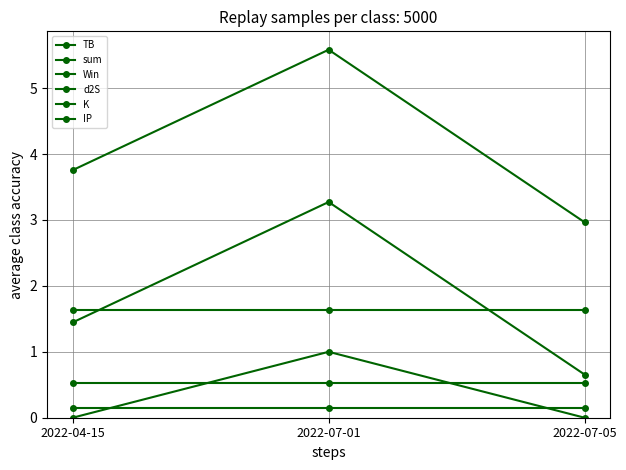

Reading right to left, what are all the values shown in this chart?

TB: 2022-07-05=0.7	2022-07-01=3.3	2022-04-15=1.4
sum: 2022-07-05=3.0	2022-07-01=5.6	2022-04-15=3.8
Win: 2022-07-05=0.0	2022-07-01=1.0	2022-04-15=0.0
d2S: 2022-07-05=1.6	2022-07-01=1.6	2022-04-15=1.6
K: 2022-07-05=0.1	2022-07-01=0.1	2022-04-15=0.1
IP: 2022-07-05=0.5	2022-07-01=0.5	2022-04-15=0.5